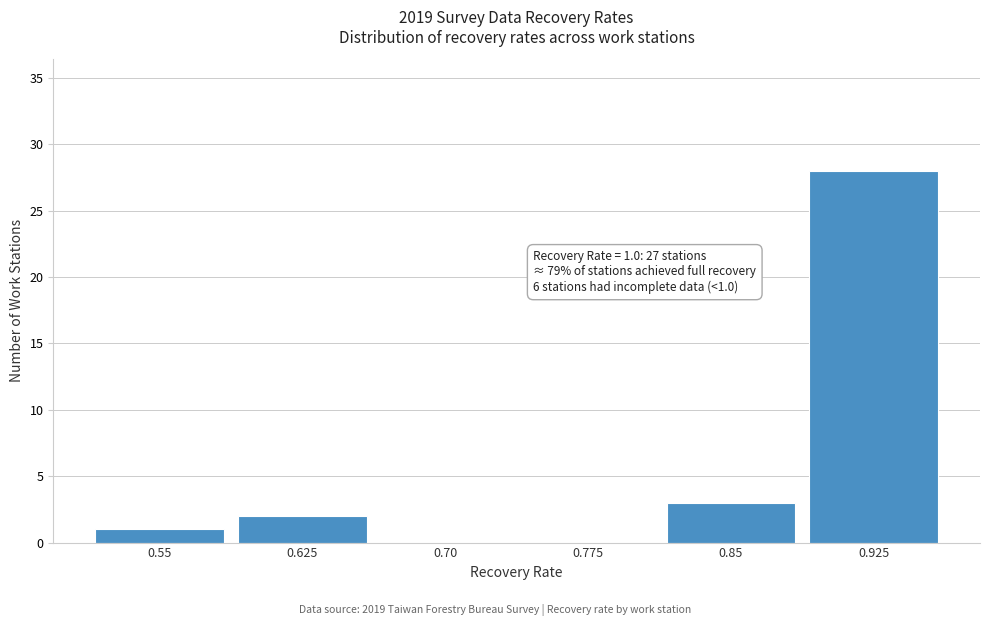

Reading right to left, list all the values displayed in this chart.

0.925=28	0.85=3	0.775=0	0.70=0	0.625=2	0.55=1